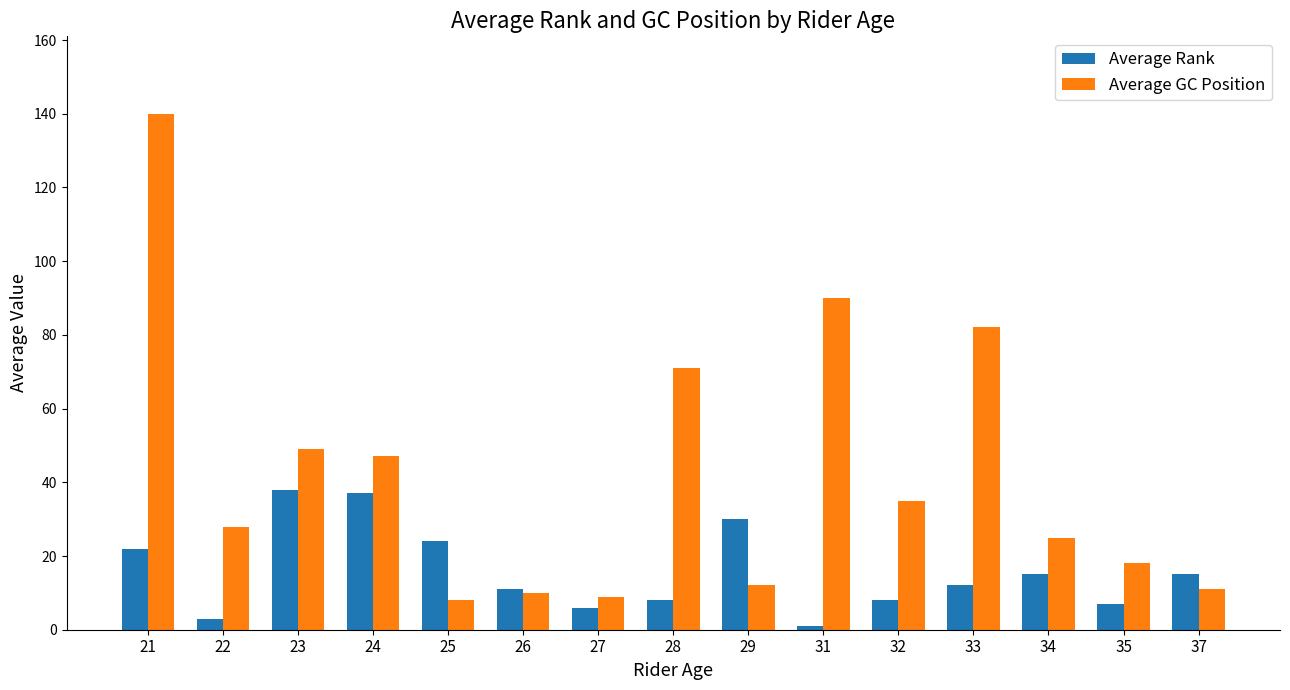

What is the average value of the Average GC Position series?

42